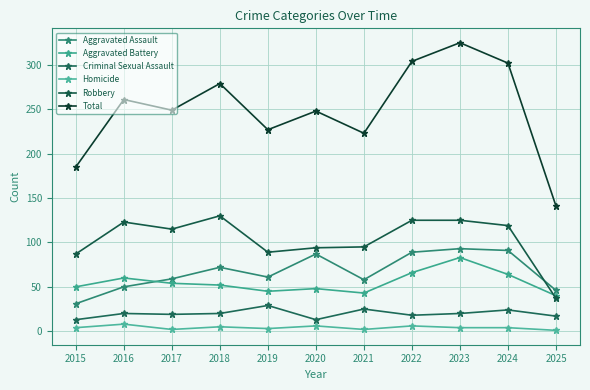

What is the maximum value for Aggravated Assault?

93